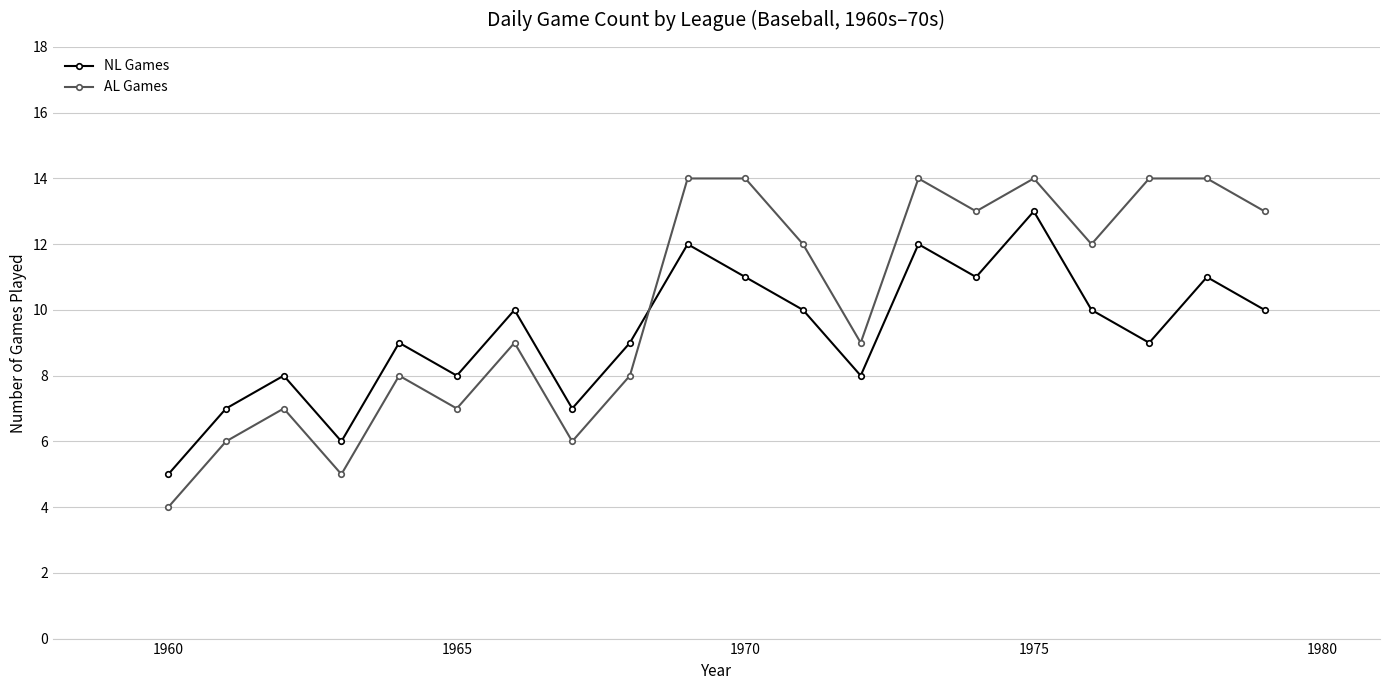

How many lines are shown in the chart?

2